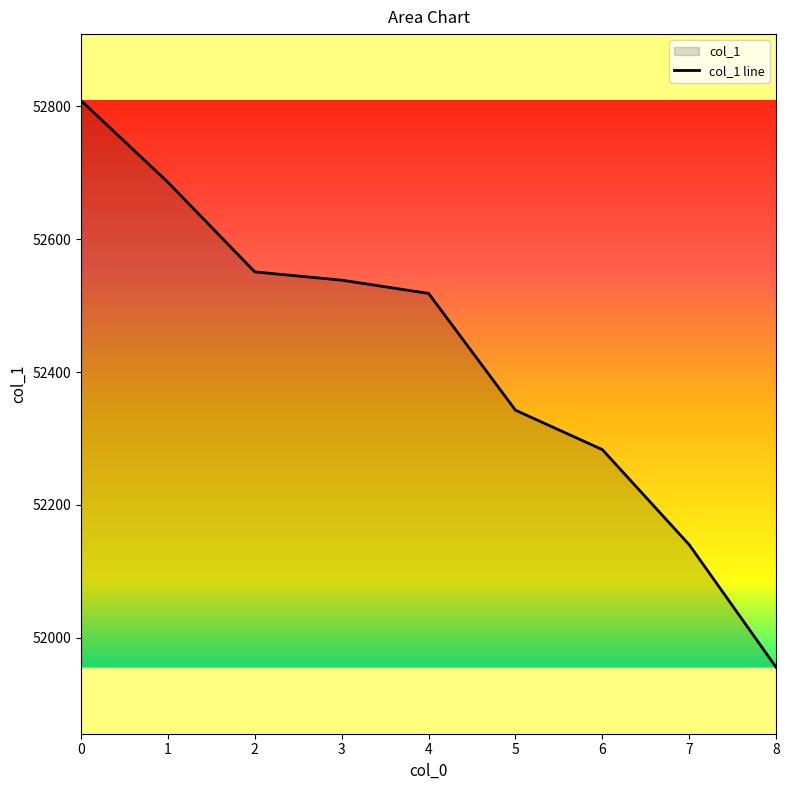

How many data points are less than 52518?

4